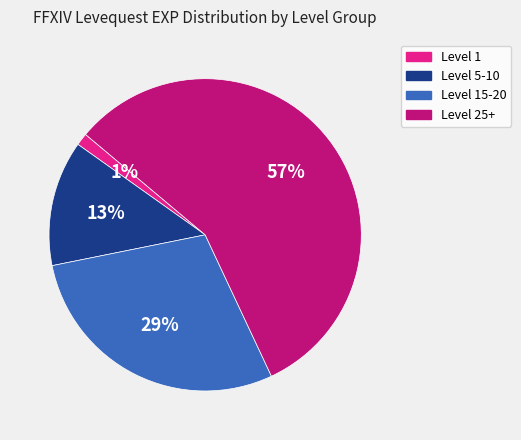

Is there a majority slice in this chart?

Yes